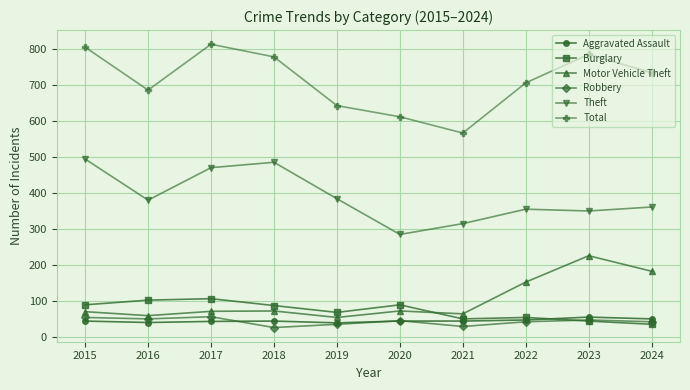

How many lines are shown in the chart?

6